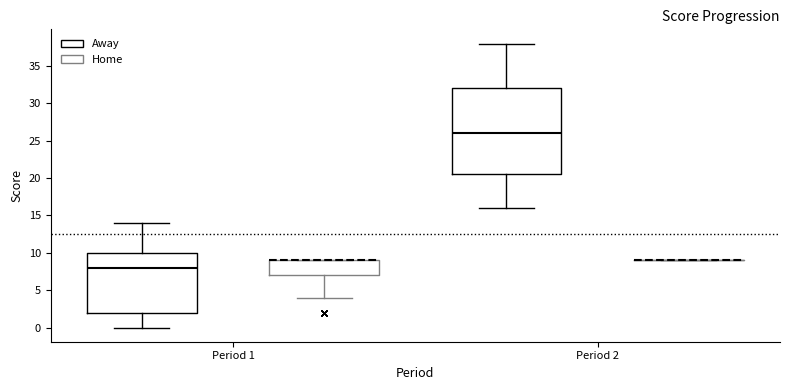

Reading left to right, transcribe this box plot: for each box, give where its median line is, the range the box spans, and where its two whiskers end, as read against the y-axis. The values are not printed on the chart, so give them approximately, as read against the axis.

Period 1 (Away): median 8.0, box 2.0 to 10.0, whiskers 0.0 to 14.0
Period 1 (Home): median 9.0 (drawn on the box's upper edge), box 7.0 to 9.0, whiskers 4.0 to 9.0
Period 2 (Away): median 26.0, box 20.5 to 32.0, whiskers 16.0 to 38.0
Period 2 (Home): box collapsed to a line at 9.0, whiskers 9.0 to 9.0